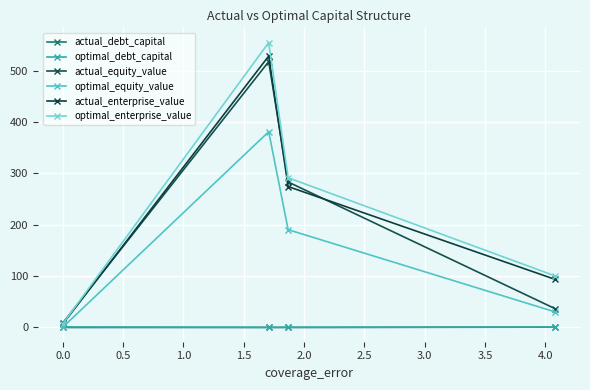

In optimal_debt_capital, how many points are lower than both neighbors (excluding endpoints)?

1